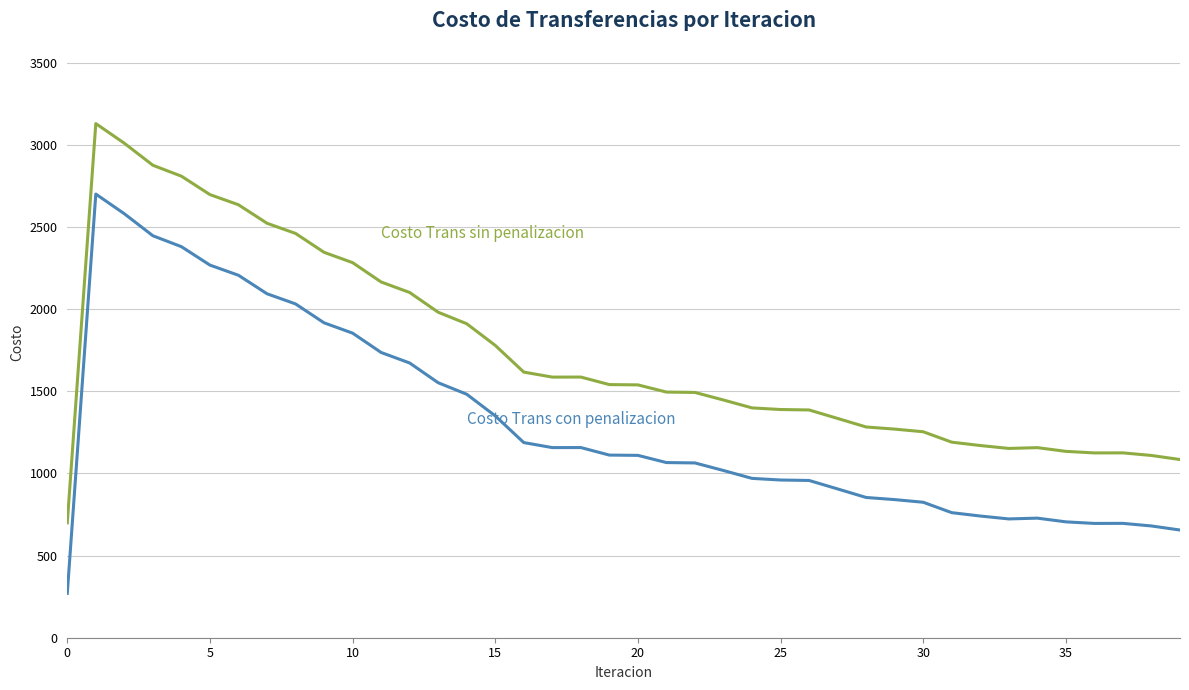

Count the number of data series in this chart.

2